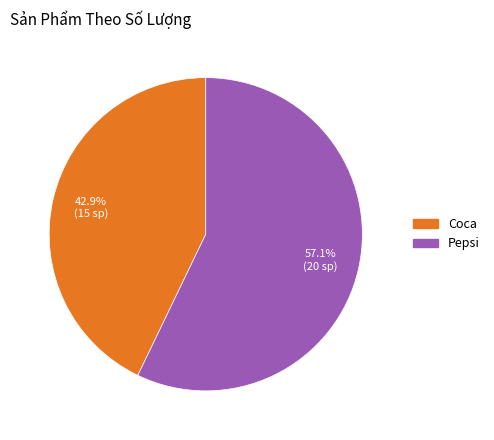

Which category has the biggest portion of the pie?

Pepsi